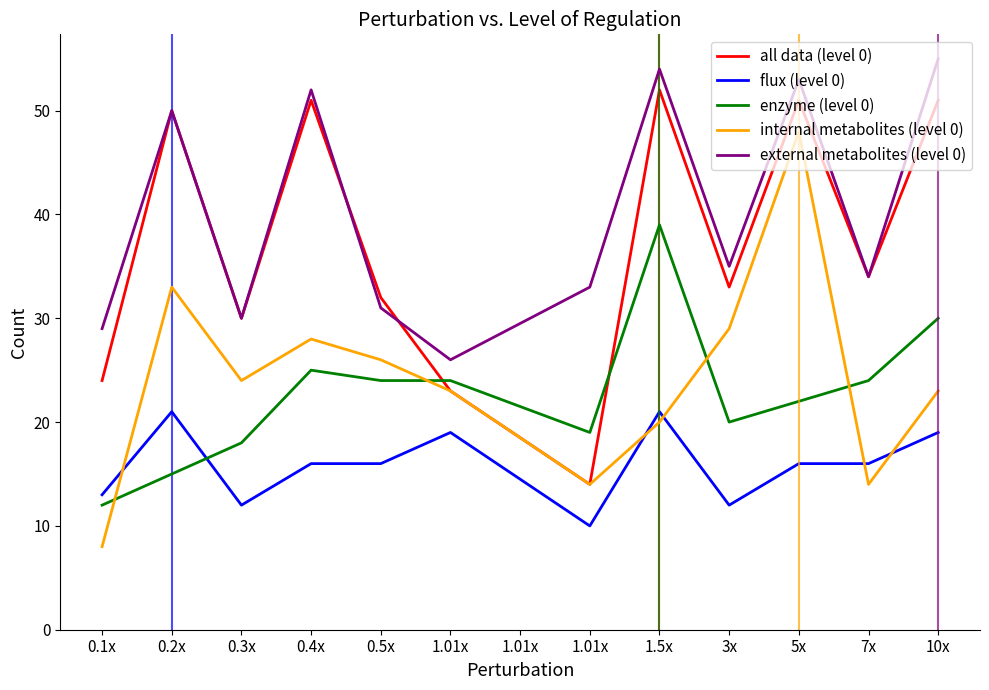

What are all the series names shown in the legend?

all data (level 0), flux (level 0), enzyme (level 0), internal metabolites (level 0), external metabolites (level 0)